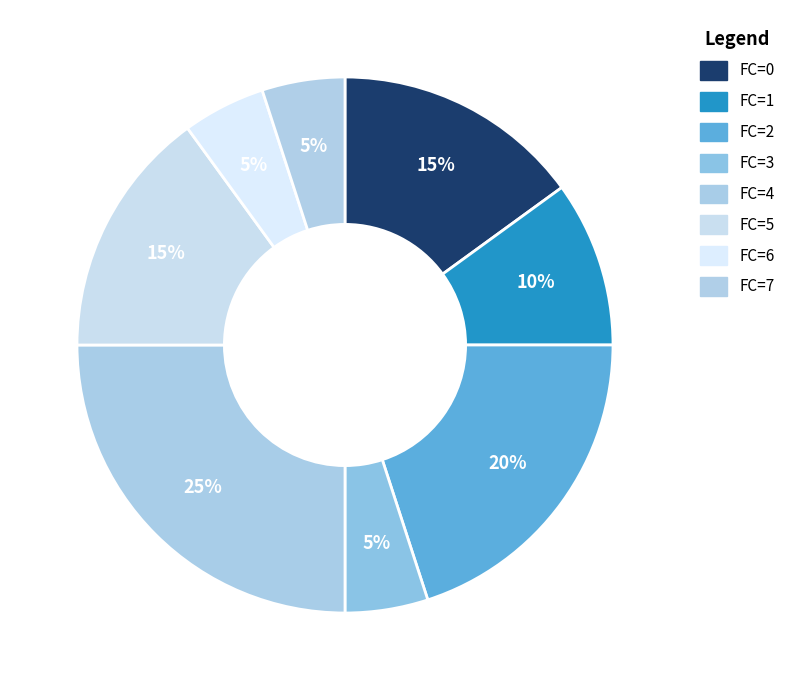

Count the number of slices in the pie.

8